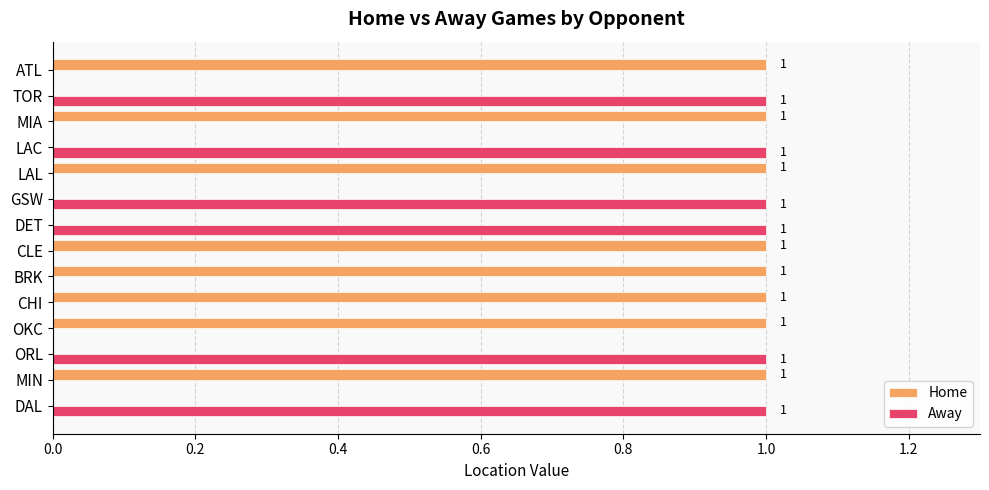

How many Home values are between 0 and 1?

14